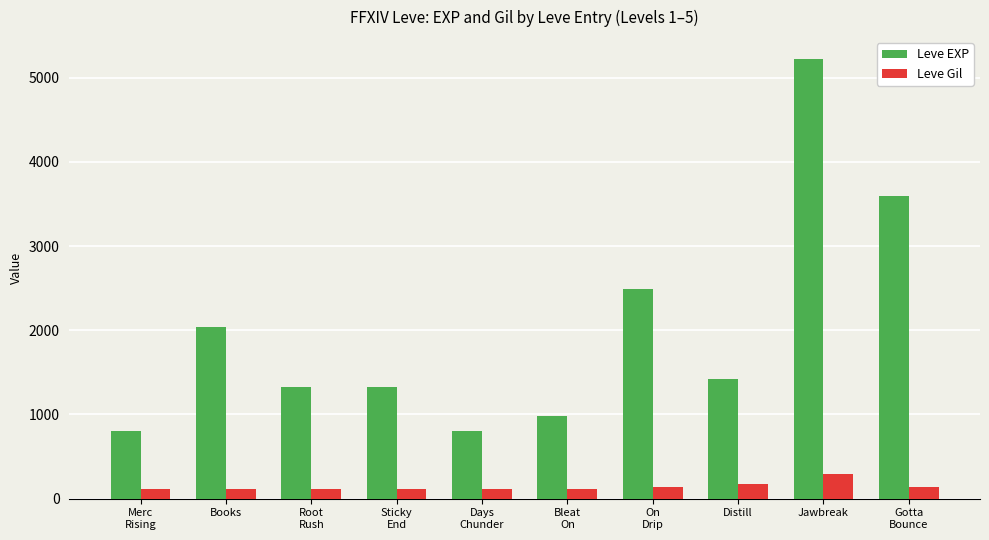

Where does the Leve EXP series first go above 1420?

Books